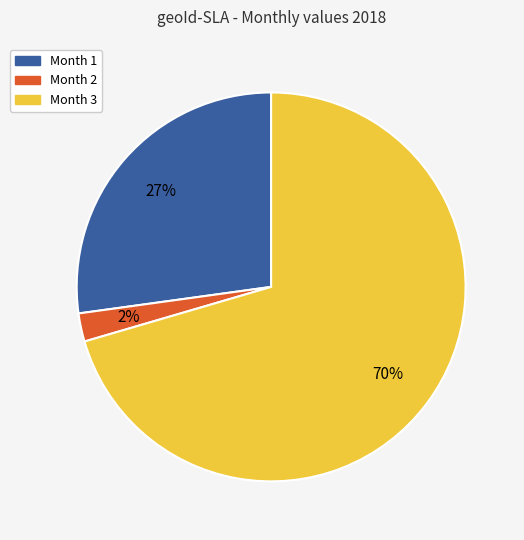

To the nearest percent, what is the average slice percentage?

33%